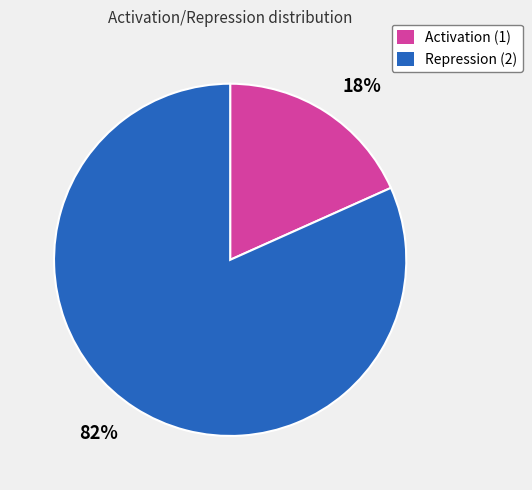

What is the majority slice?

82%